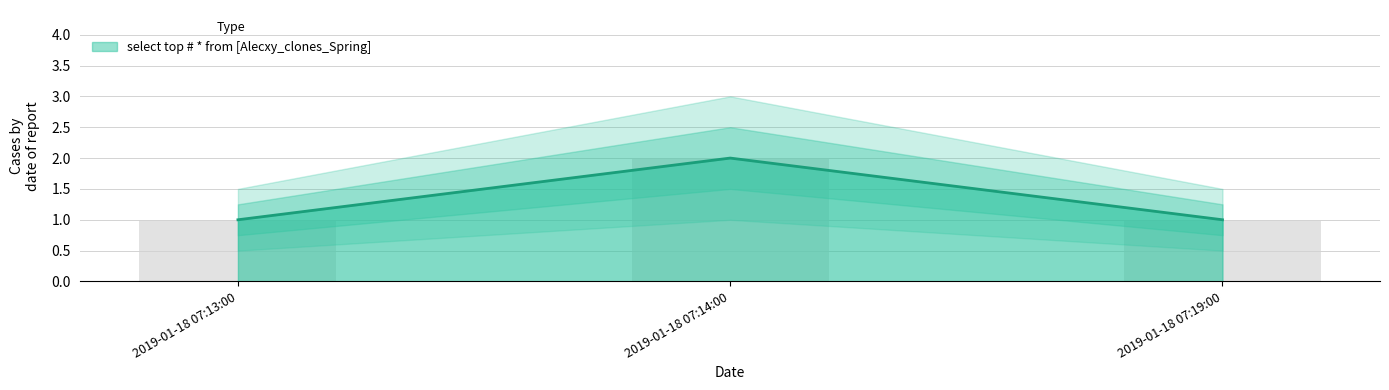

The chart shows a value of 1 at 2019-01-18 07:19:00. True or false?

False